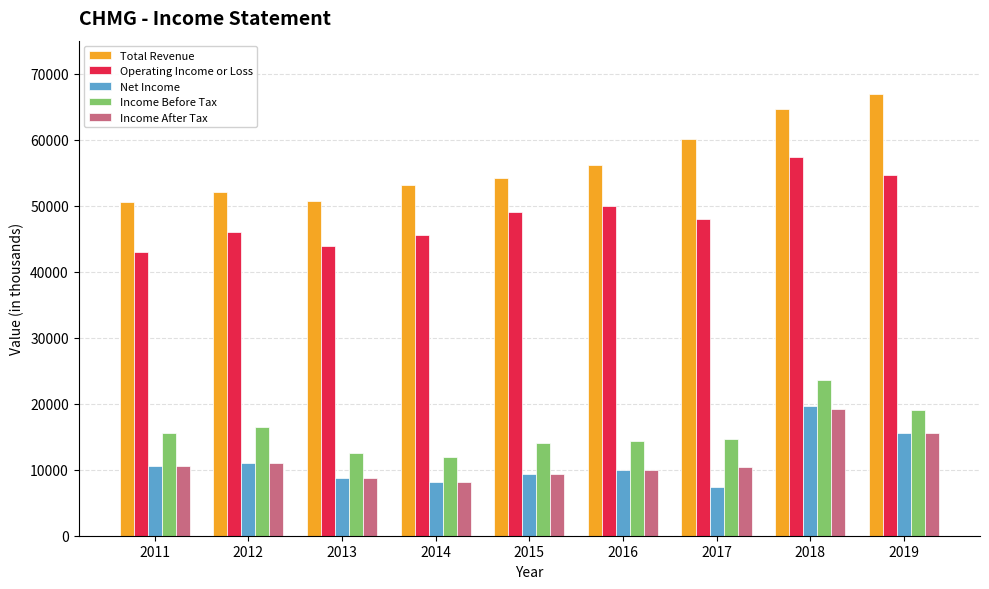

How many categories are shown in the chart?

9